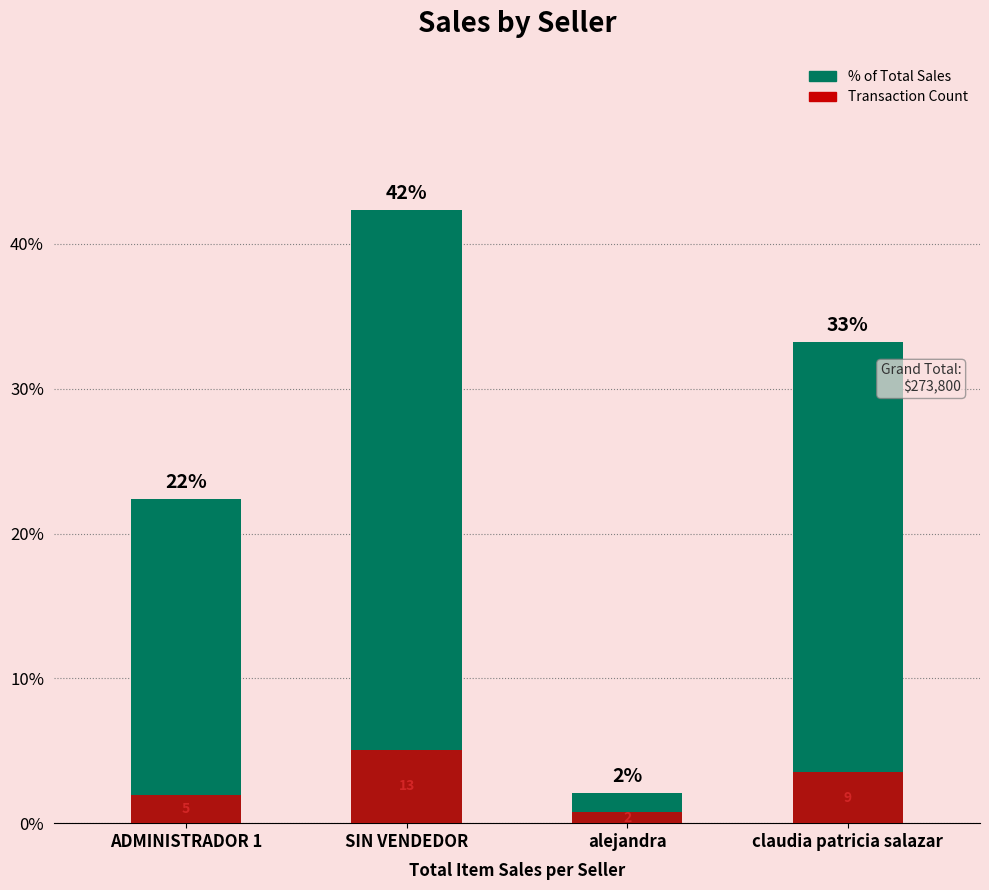

What position from the left is ADMINISTRADOR 1?

1